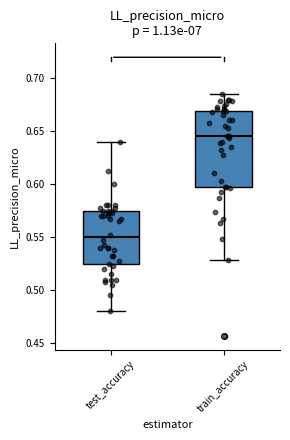

Where is the lower edge of the box for test_accuracy on the y-axis? The values are not printed on the chart, so give them approximately, as read against the axis.

0.525